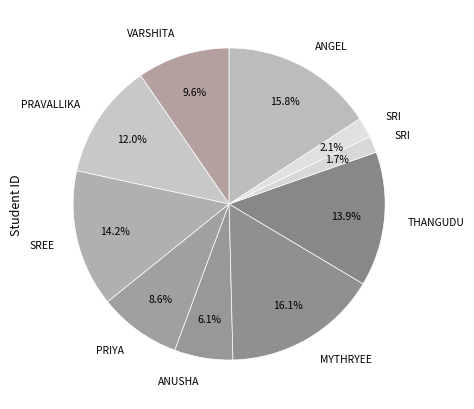

How many segments does this pie chart have?

10